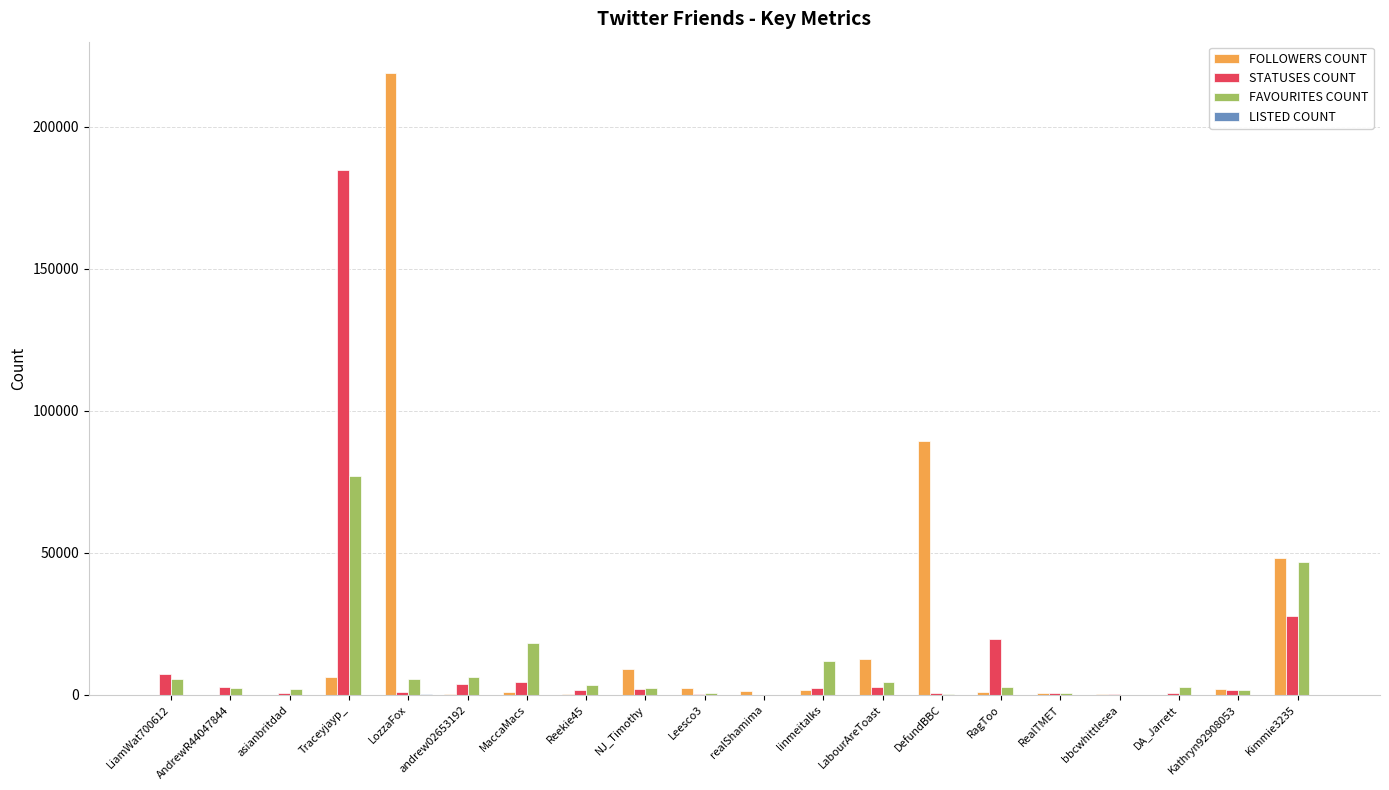

How many series are shown in this chart?

4